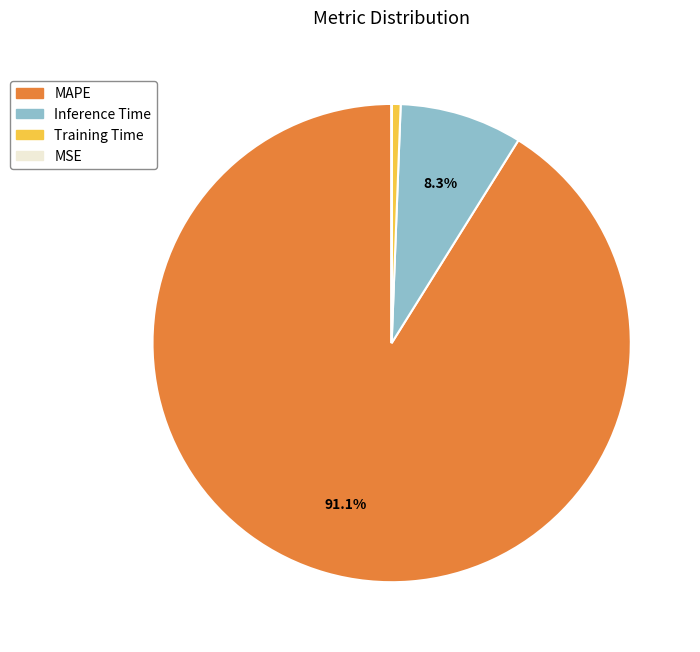

To the nearest percent, what portion does Training Time represent?

1%